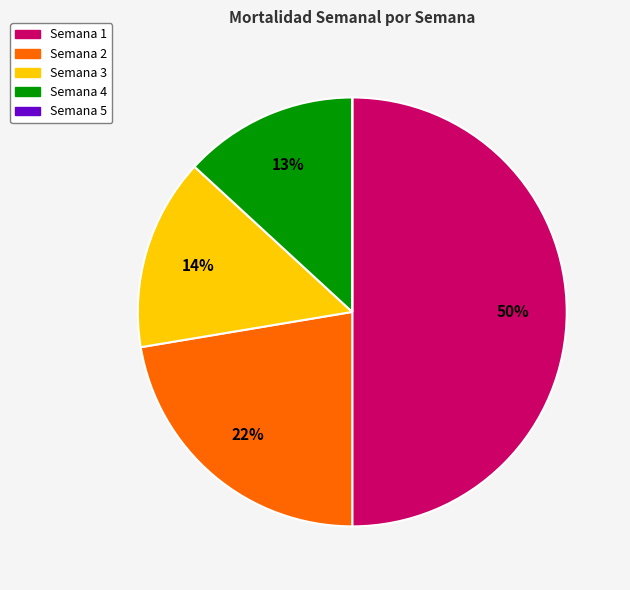

Which has a higher value, Semana 4 or Semana 3?

Semana 3